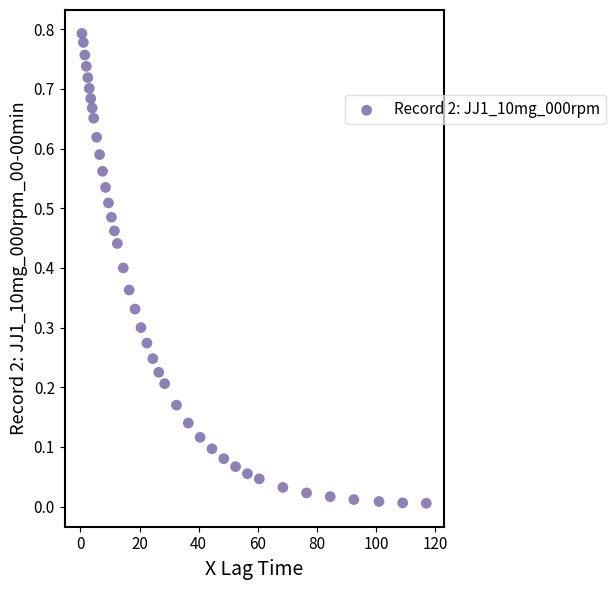

What is the range of X values (max minus min)?

116.5